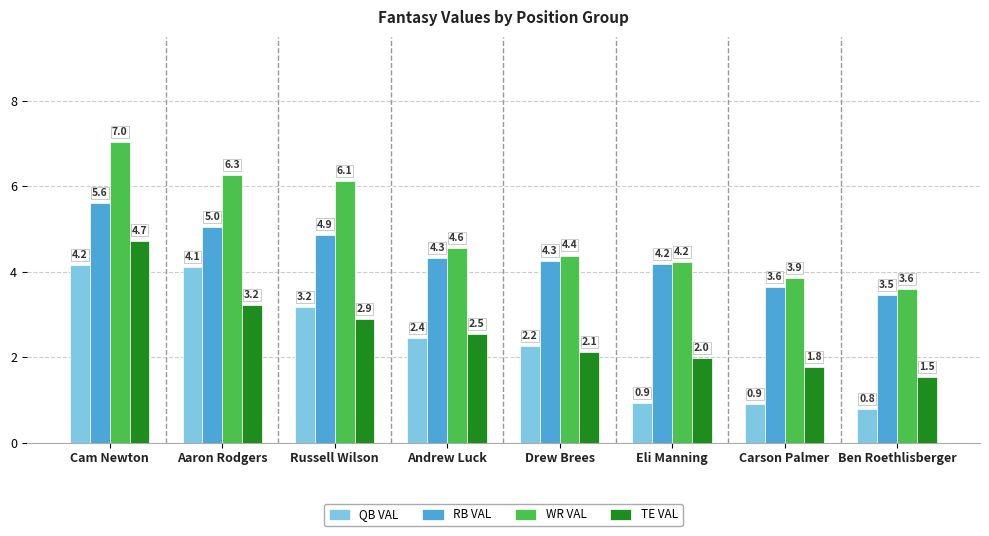

What is the difference between the highest and lowest values at Drew Brees?

2.3